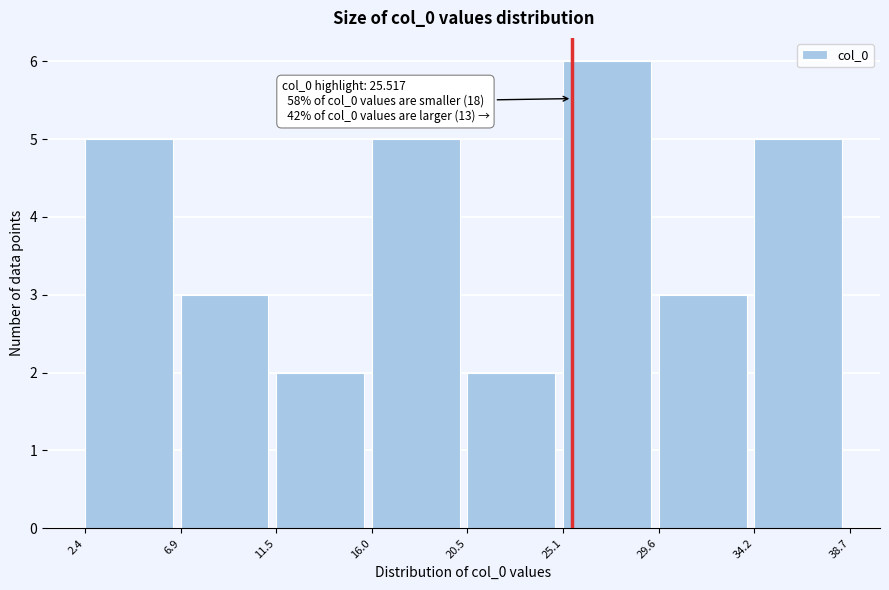

Over which range of the x-axis is the bar tallest?

25.1 to 29.6